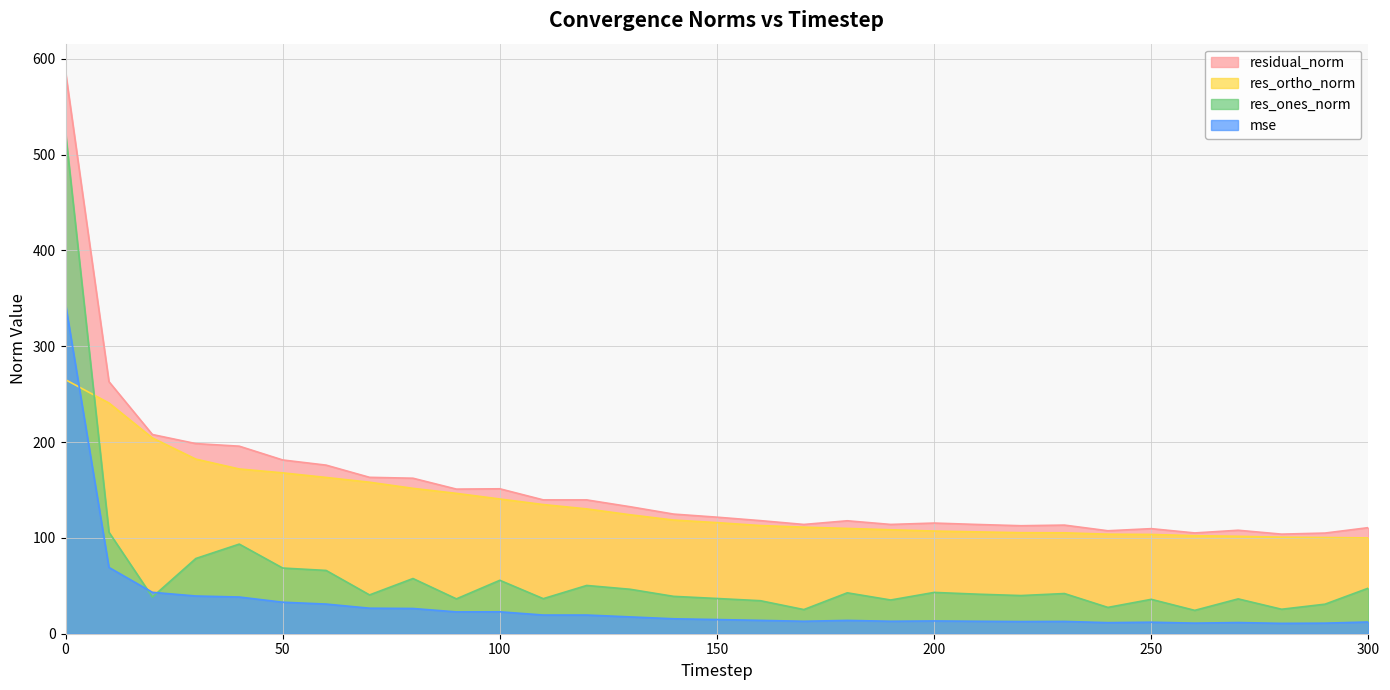

Reading left to right, extract all data points from this chart.

mse: 0=343.9	10=69.2	20=43.2	30=39.4	40=38.3	50=32.9	60=30.9	70=26.6	80=26.3	90=22.8	100=22.9	110=19.5	120=19.5	130=17.6	140=15.6	150=14.8	160=13.9	170=13.0	180=13.9	190=13.0	200=13.3	210=13.0	220=12.7	230=12.8	240=11.5	250=12.0	260=11.1	270=11.7	280=10.8	290=11.0	300=12.3
res_ones_norm: 0=523.1	10=105.9	20=38.3	30=78.5	40=93.5	50=68.5	60=66.0	70=40.5	80=57.6	90=36.4	100=55.8	110=36.6	120=50.4	130=46.4	140=39.0	150=36.8	160=34.4	170=25.2	180=42.7	190=35.2	200=43.1	210=41.3	220=39.8	230=41.9	240=27.5	250=35.9	260=24.4	270=36.4	280=25.5	290=30.8	300=47.6
res_ortho_norm: 0=265.0	10=240.8	20=204.3	30=182.2	40=171.9	50=167.9	60=163.1	70=158.1	80=151.7	90=146.5	100=140.6	110=134.8	120=130.2	130=124.1	140=118.6	150=115.9	160=112.9	170=111.2	180=109.9	190=108.5	200=107.1	210=106.3	220=105.4	230=105.3	240=103.9	250=103.6	260=102.3	270=101.7	280=100.7	290=100.4	300=100.0
residual_norm: 0=586.4	10=263.0	20=207.9	30=198.4	40=195.7	50=181.3	60=175.9	70=163.2	80=162.3	90=150.9	100=151.2	110=139.7	120=139.6	130=132.5	140=124.8	150=121.6	160=118.0	170=114.0	180=117.9	190=114.0	200=115.5	210=114.0	220=112.7	230=113.3	240=107.4	250=109.6	260=105.2	270=108.0	280=103.9	290=105.0	300=110.7